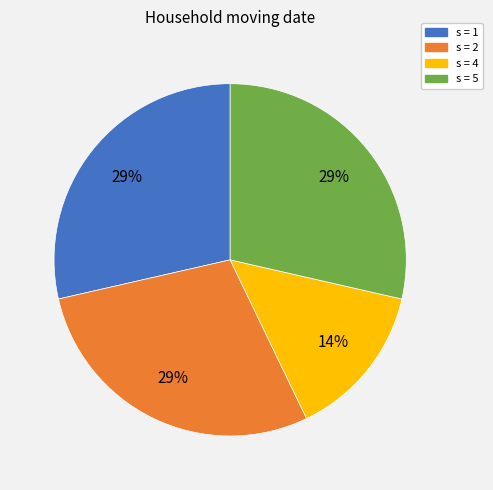

The s = 2 slice represents 29% of the pie. True or false?

True